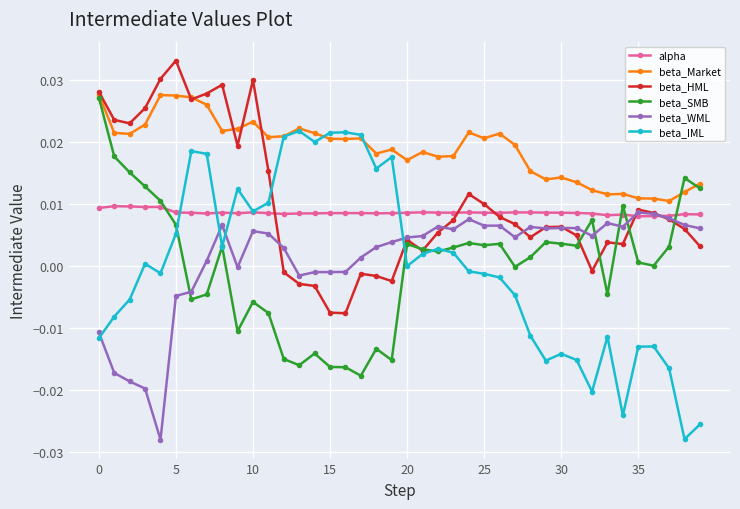

Which series has the largest range (max minus min)?

beta_IML